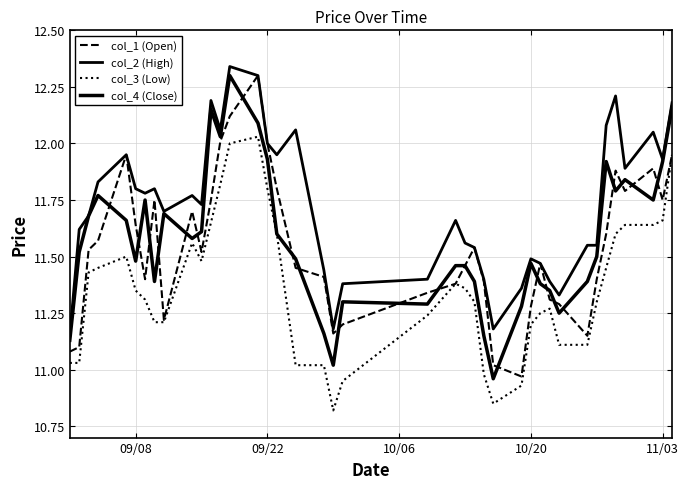

How many lines are shown in the chart?

4